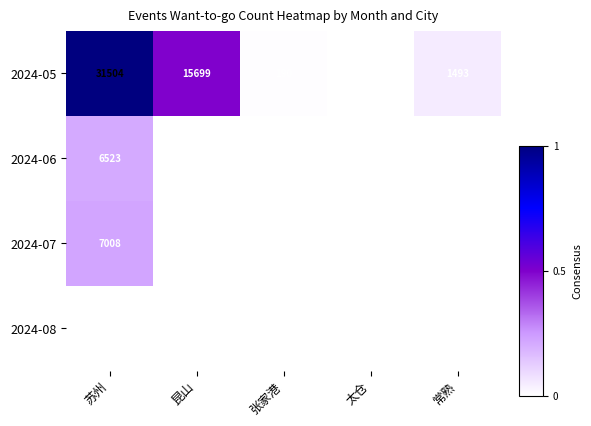

Reading right to left, extract all data points from this chart.

2024-05: 常熟=1493	太仓=76	张家港=190	昆山=15699	苏州=31504
2024-06: 常熟=0	太仓=0	张家港=0	昆山=0	苏州=6523
2024-07: 常熟=0	太仓=0	张家港=0	昆山=0	苏州=7008
2024-08: 常熟=0	太仓=0	张家港=0	昆山=0	苏州=22